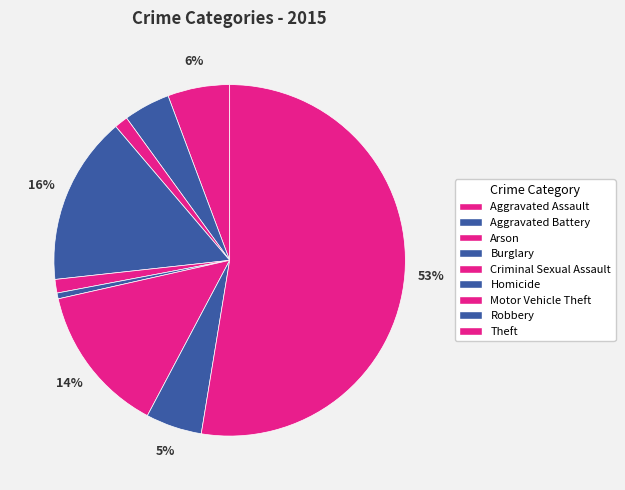

To the nearest percent, what percentage of the pie is Homicide?

1%